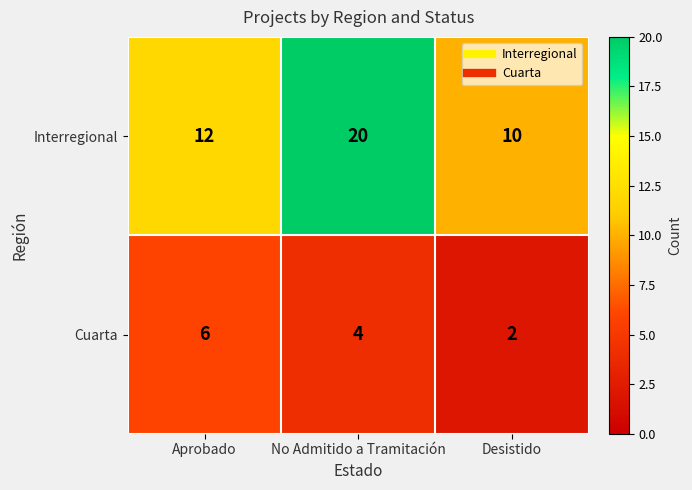

What is the difference between the highest and lowest values at Aprobado?

6